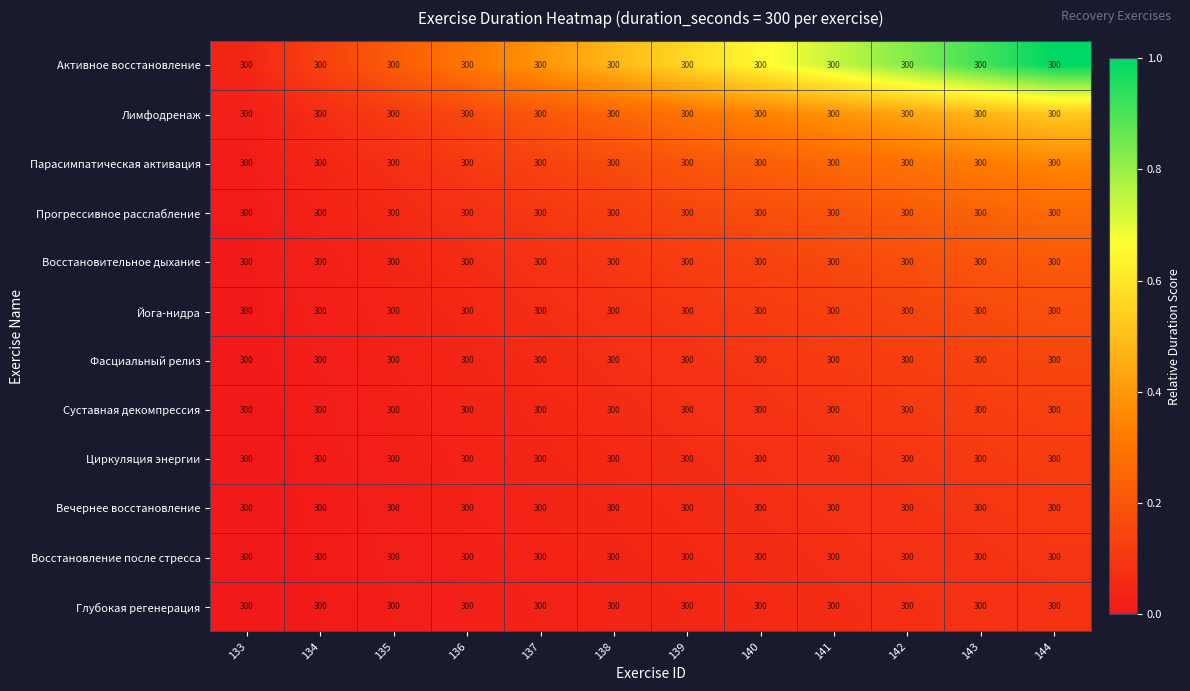

At how many categories does at least one series exceed 0?

12